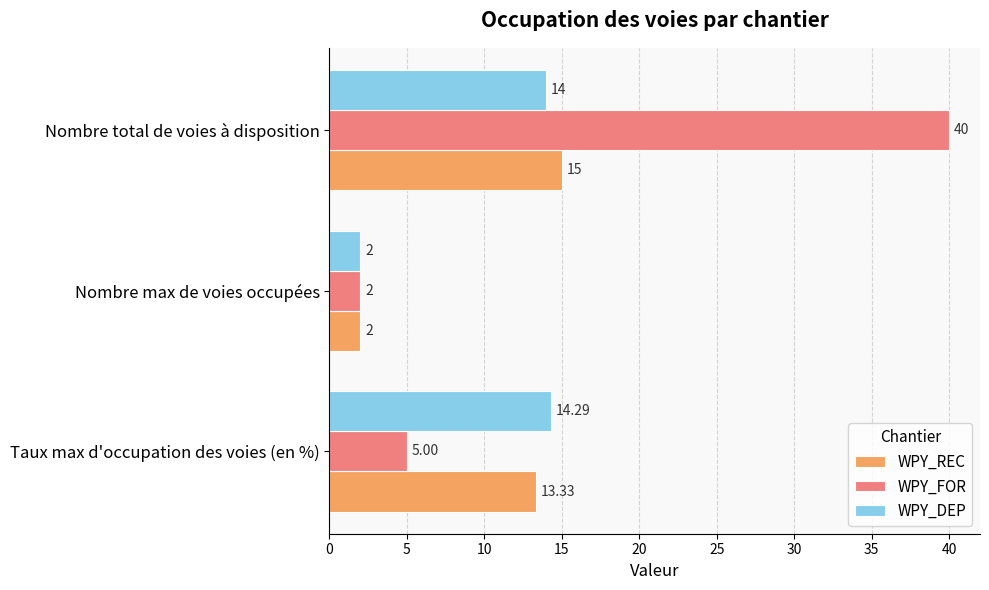

What is the difference between the WPY_FOR values at Nombre max de voies occupées and Nombre total de voies à disposition?

38.0